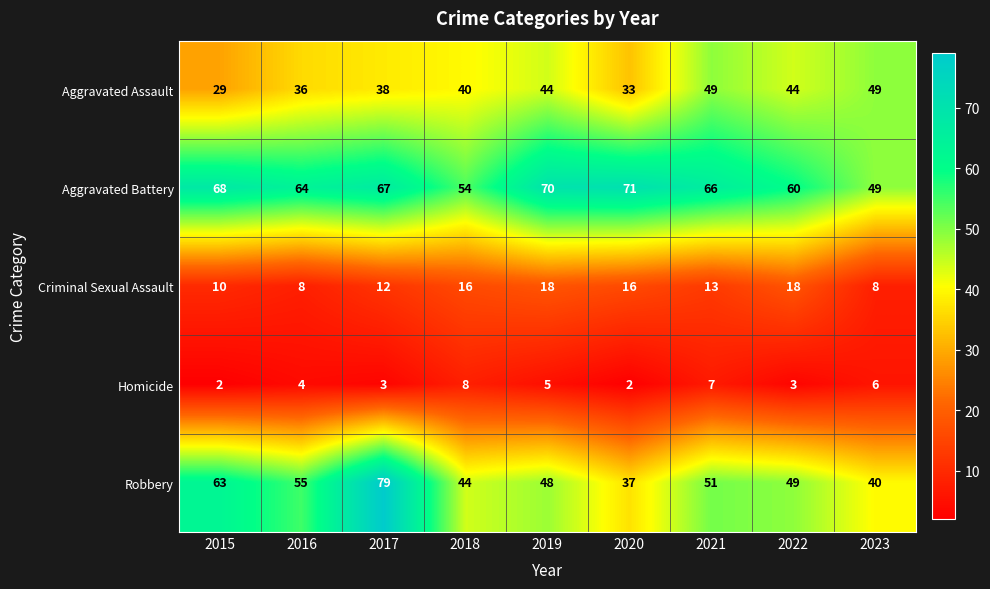

What is the total value across all series at 2017?

199